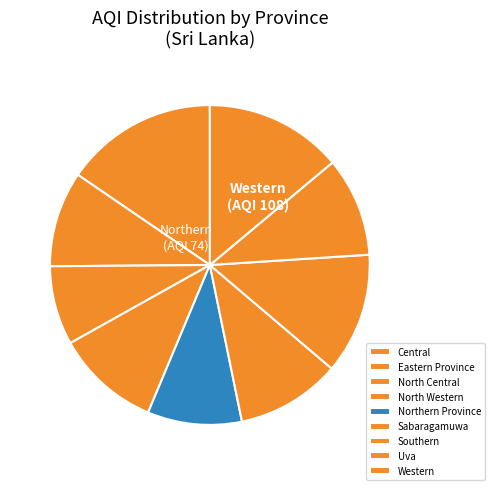

Is there any slice that represents more than half of the pie?

No